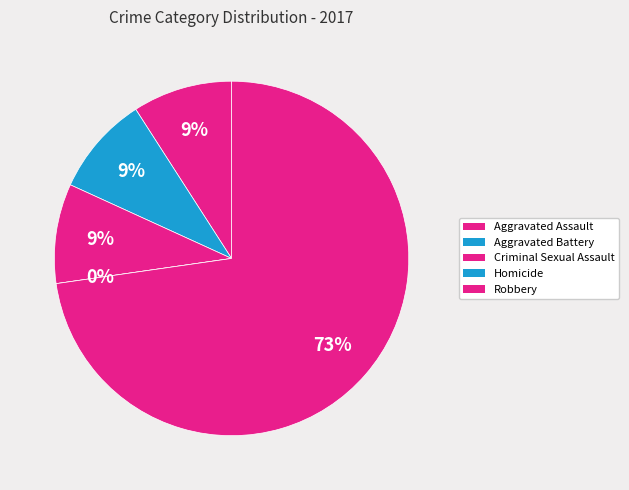

Is it true that Homicide is 6% of the pie?

False